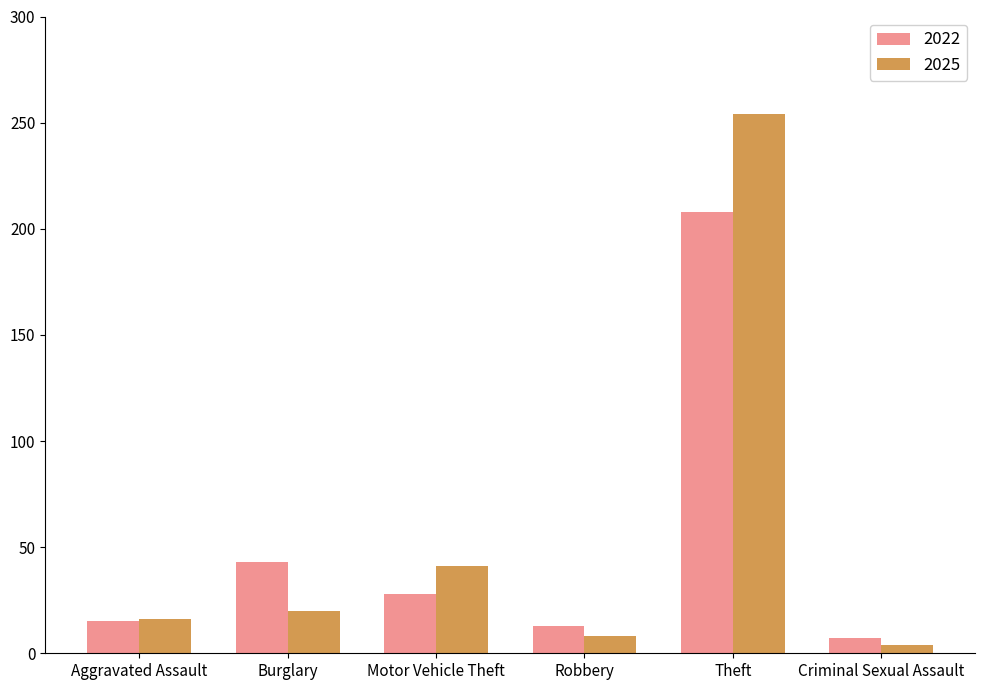

Rank the series by their average value, from lowest to highest.

2022, 2025